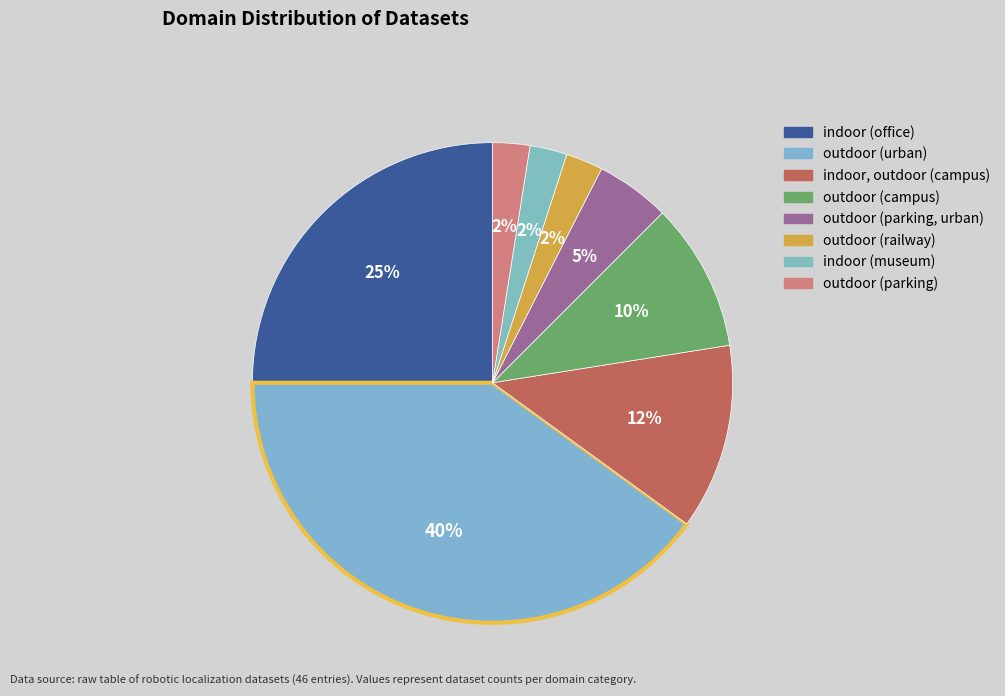

What is the total percentage of indoor (museum) and outdoor (parking)?

5.0%